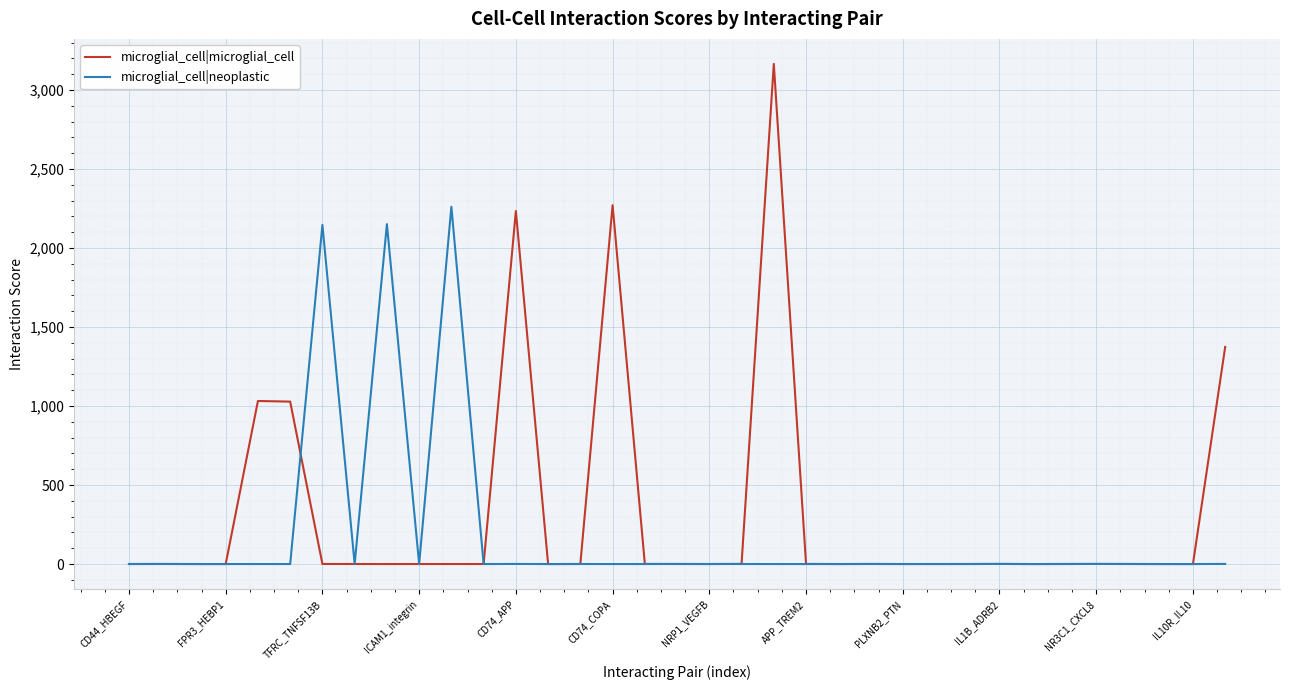

Which series has the widest spread of values?

microglial_cell|microglial_cell